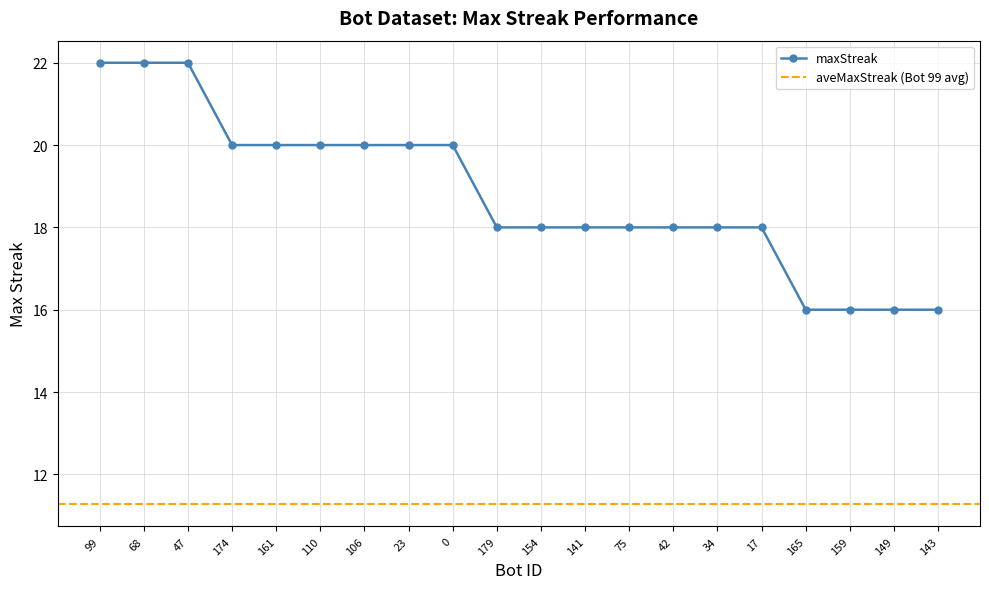

True or false: the data has more than 0 interior local peaks.

False